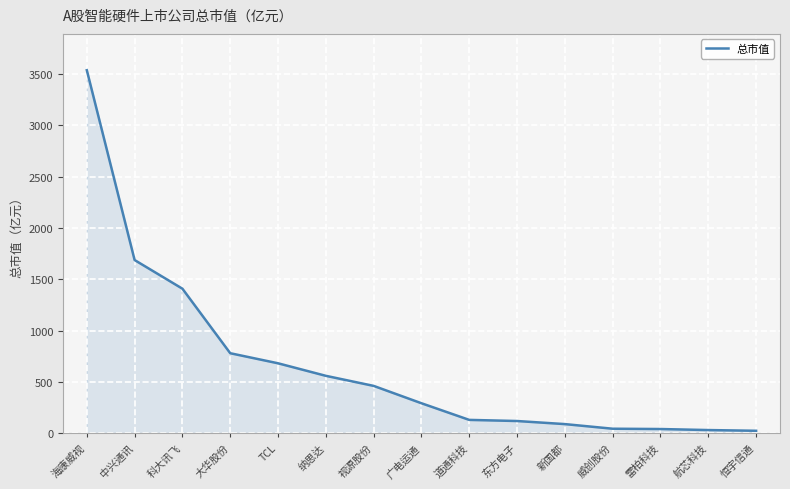

Approximately how many times larger is the value at 科大讯飞 compared to 纳思达?

2.5